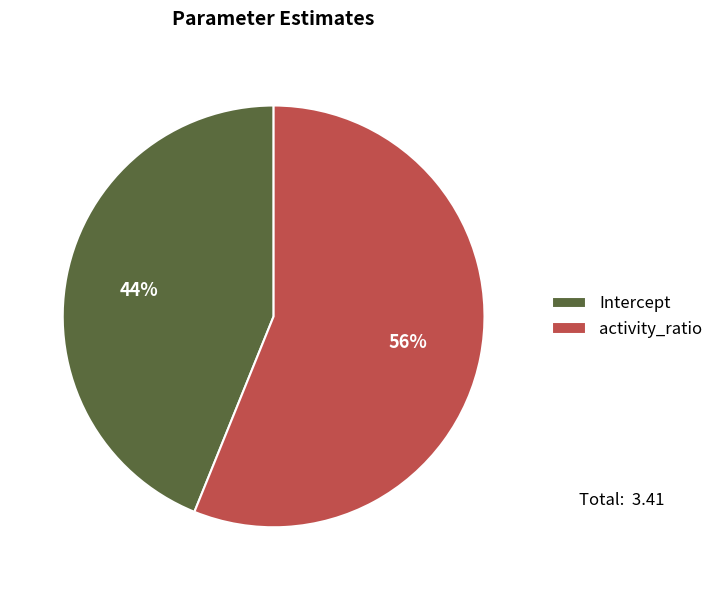

Combined, do activity_ratio and Intercept account for over 50%?

Yes